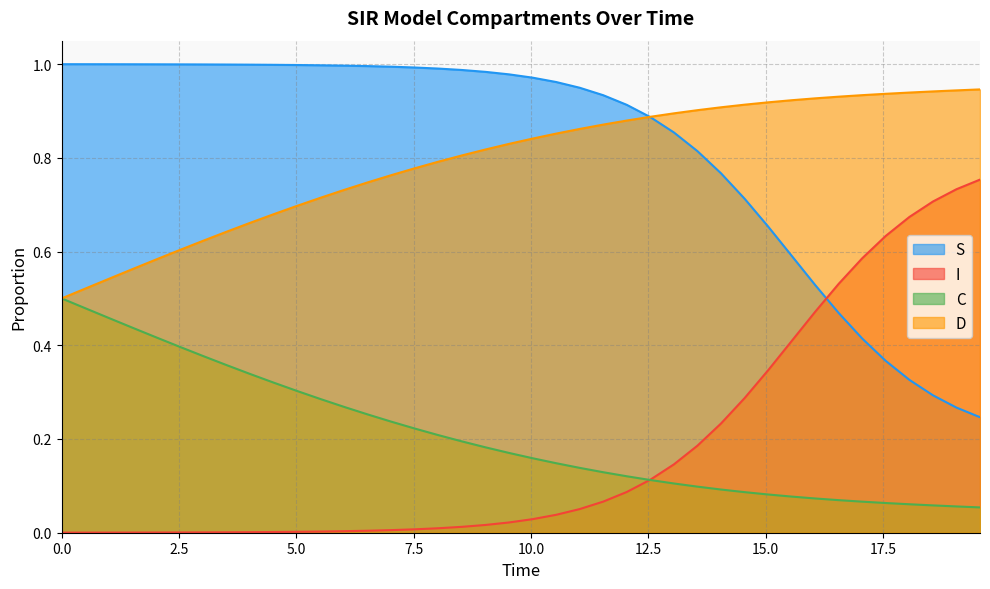

Rank the series by their maximum value, from highest to lowest.

S, D, I, C